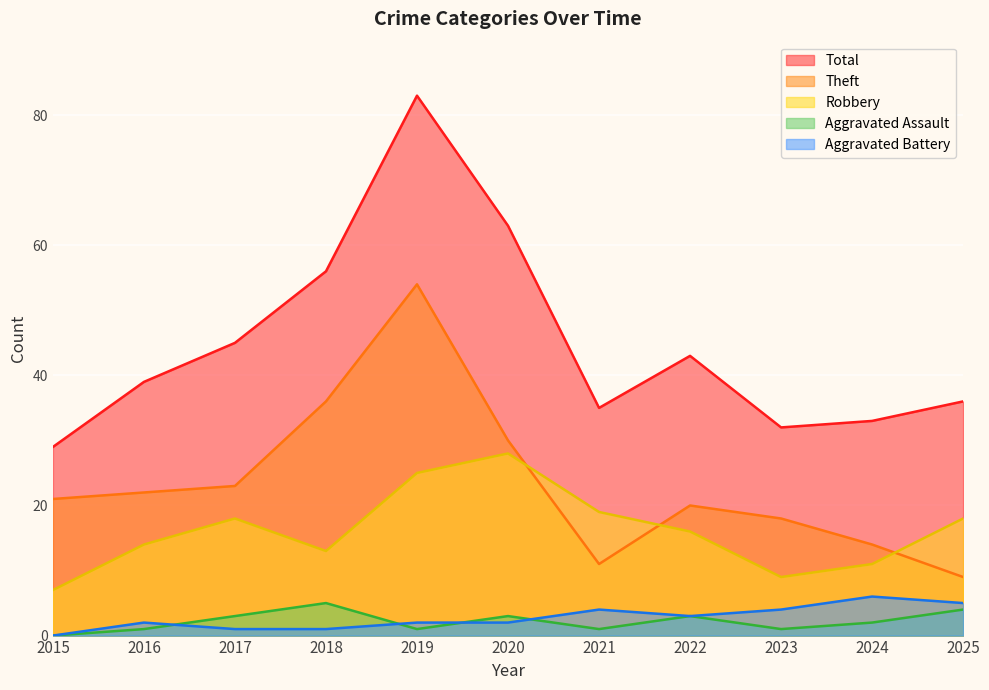

True or false: Aggravated Battery has a value of 3 at 2019.

False